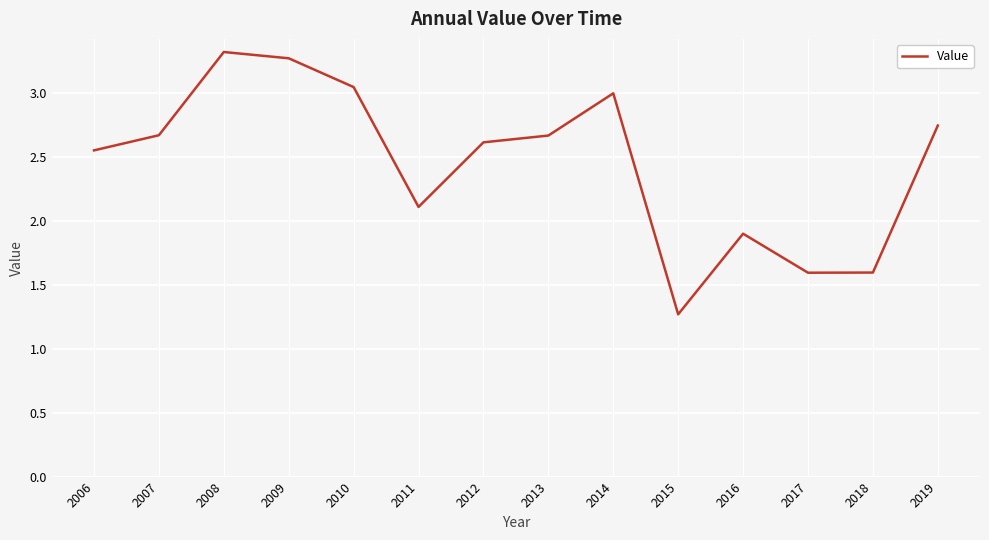

Which label corresponds to the smallest value in the chart?

2015